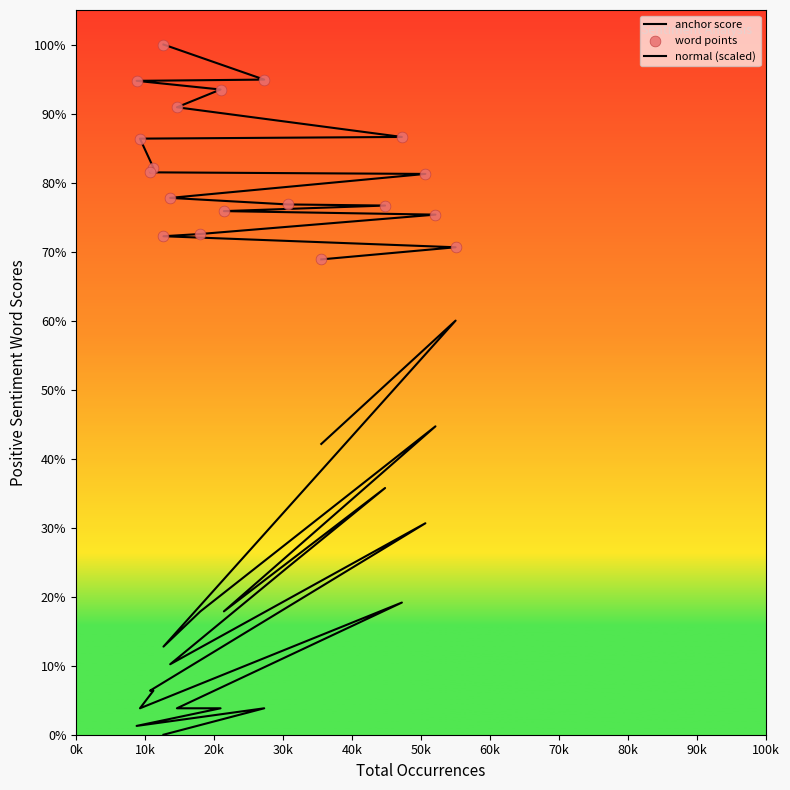

Is the value of word points at 13 greater than the value of normal (scaled) at 16?

Yes